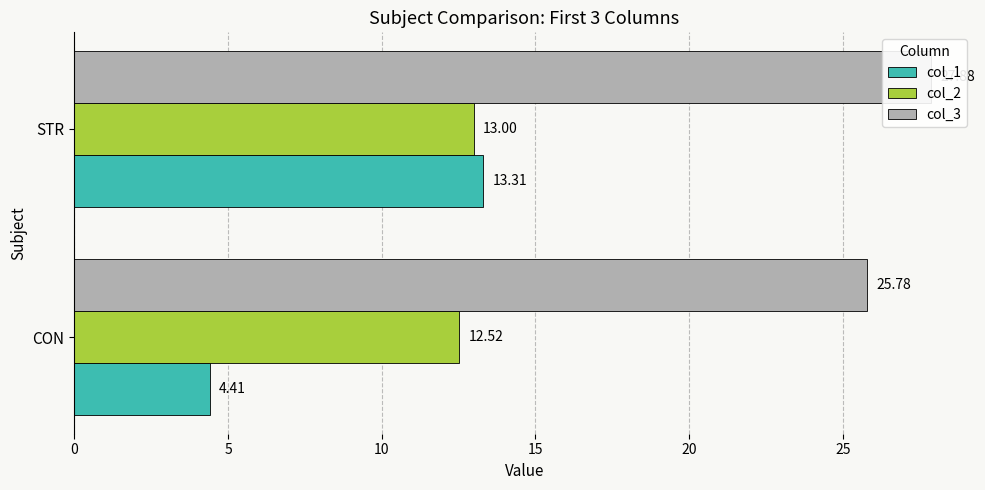

How many data points in col_3 are less than 27?

1